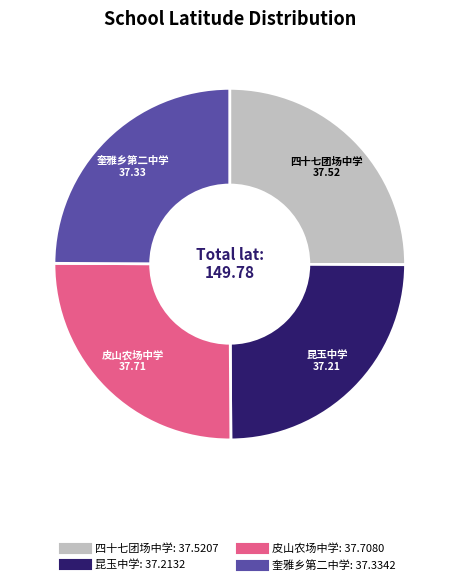

True or false: 昆玉中学 accounts for 25% of the total.

True